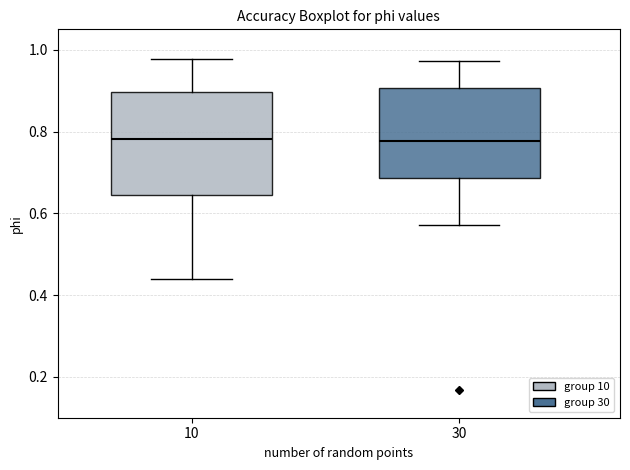

Comparing the boxes themselves (not the whiskers), which one is the tallest?

10